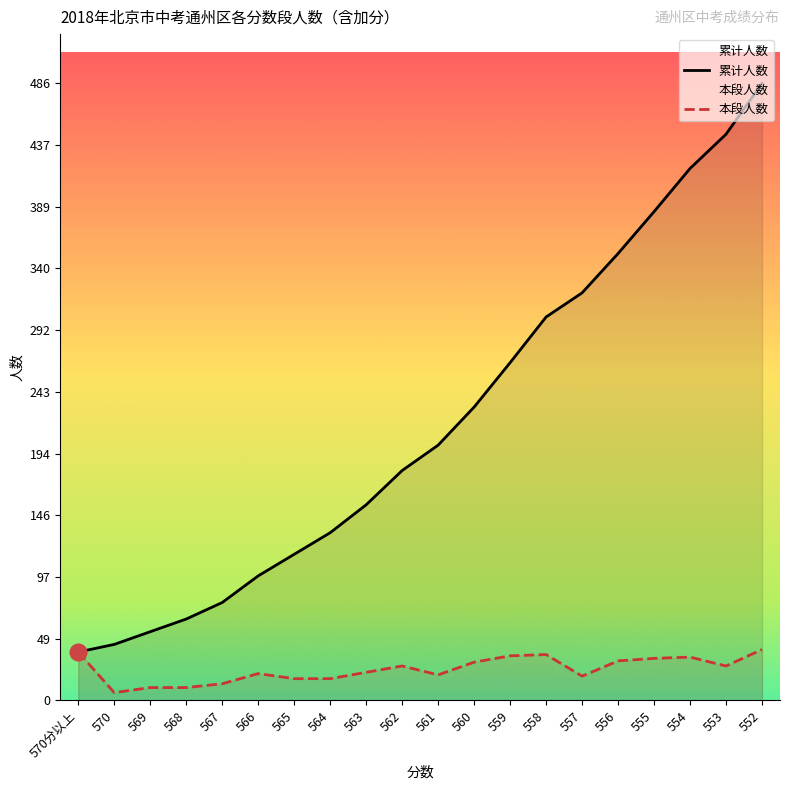

What value does the 本段人数 series have at 565, to the nearest 10?

20